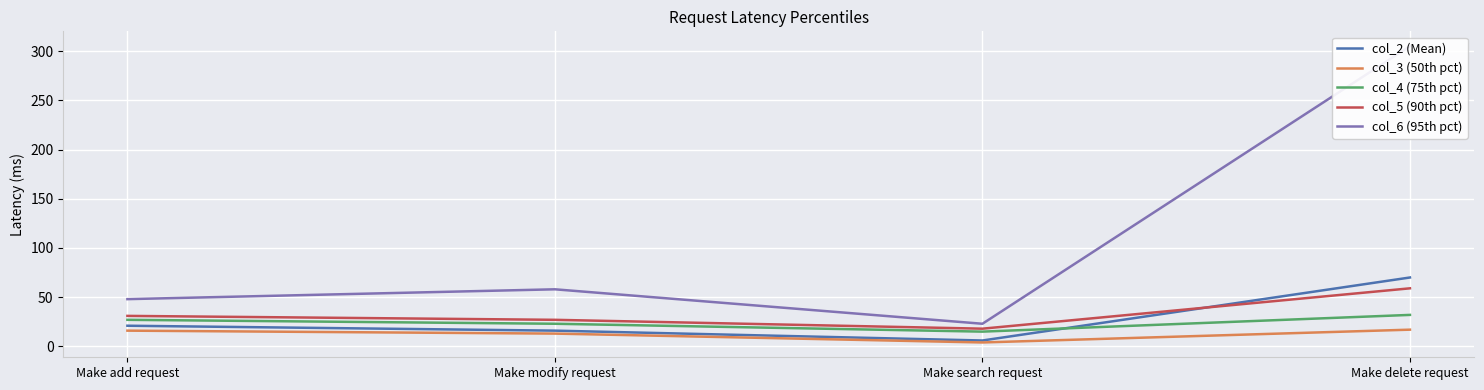

Reading right to left, what are all the values shown in this chart?

col_2 (Mean): 70	6	16	21
col_3 (50th pct): 17	4	13	16
col_4 (75th pct): 32	15	23	27
col_5 (90th pct): 59	18	27	31
col_6 (95th pct): 305	23	58	48